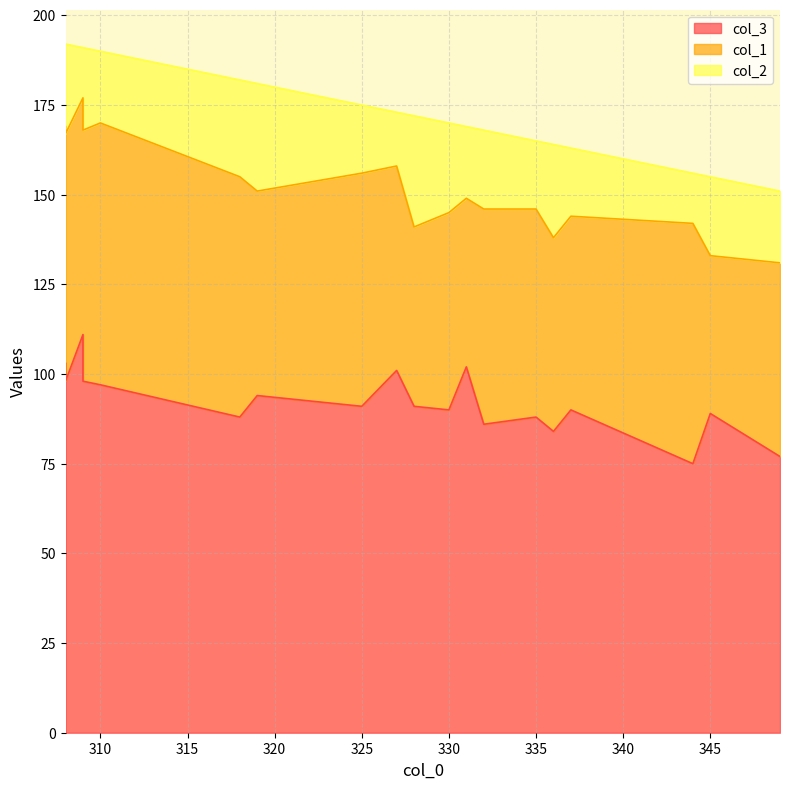

How many data points in col_1 are less than 58?

9